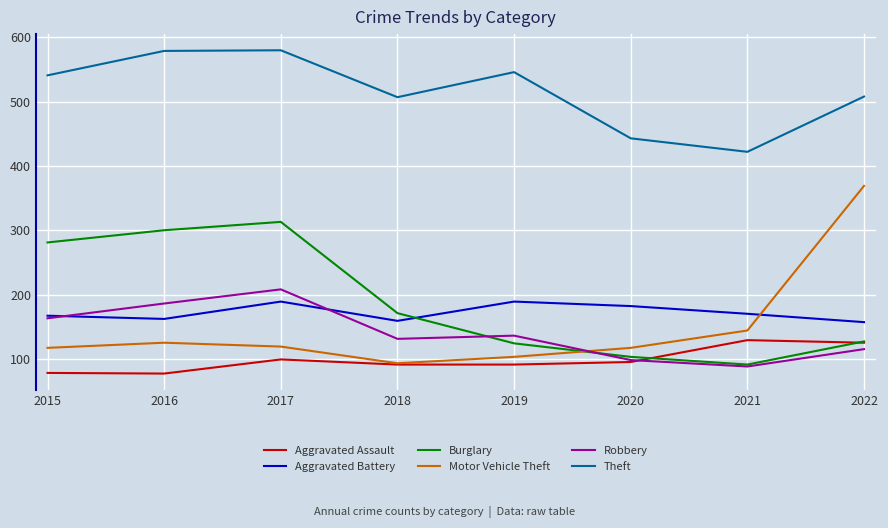

Which category has the lowest value in the Theft series?

2021